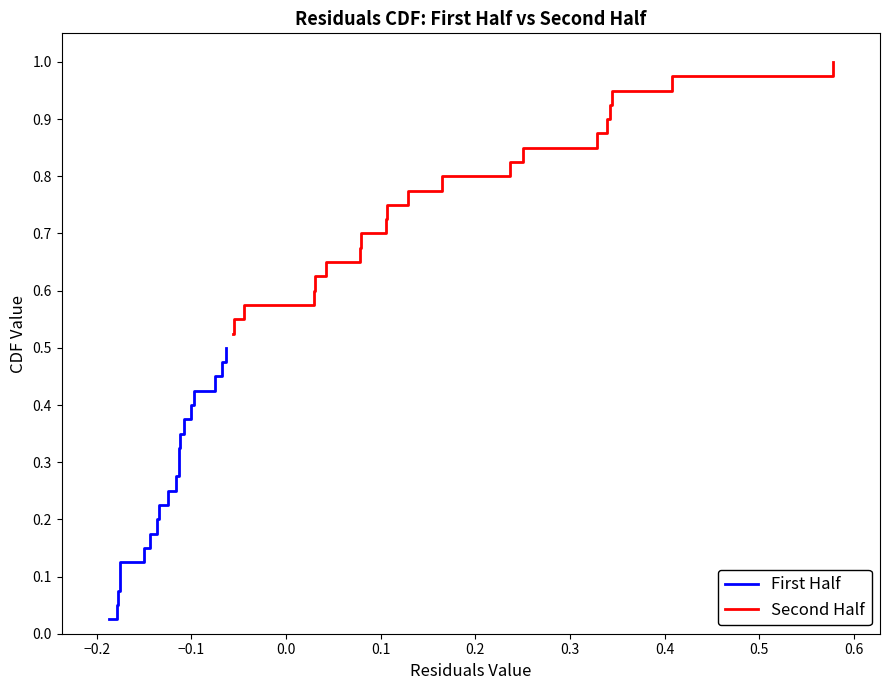

The Second Half series shows 1.3 at 0.4. True or false?

False